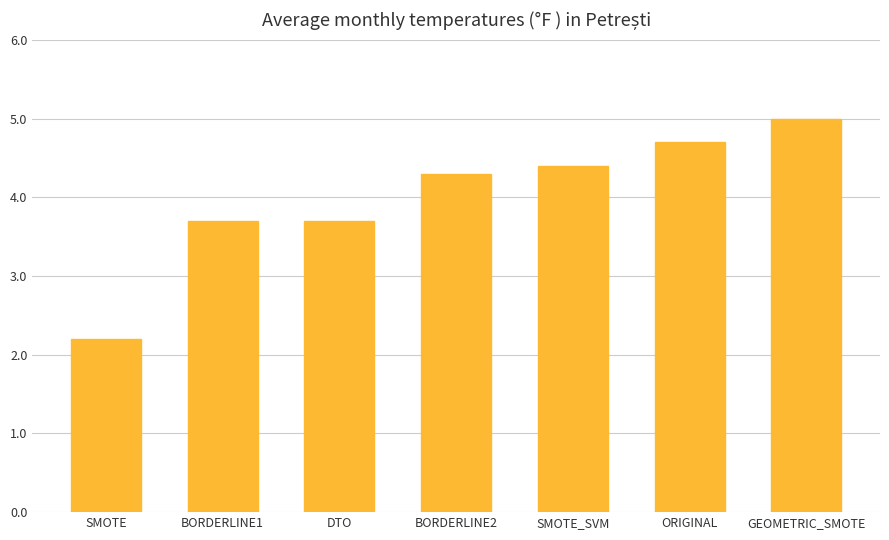

Approximately how many times larger is the value at DTO compared to SMOTE?

1.7